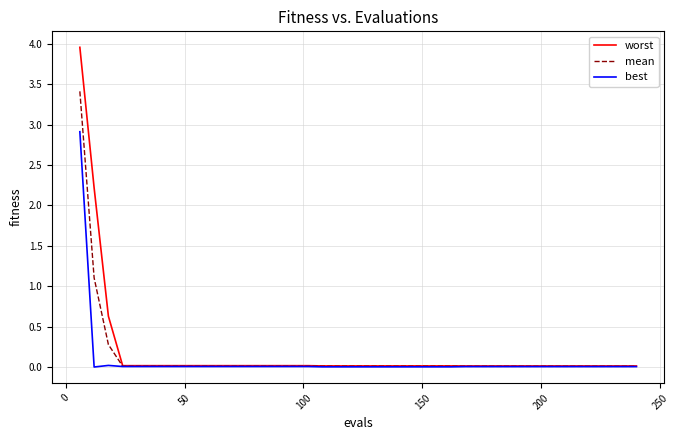

Which series has the widest spread of values?

worst